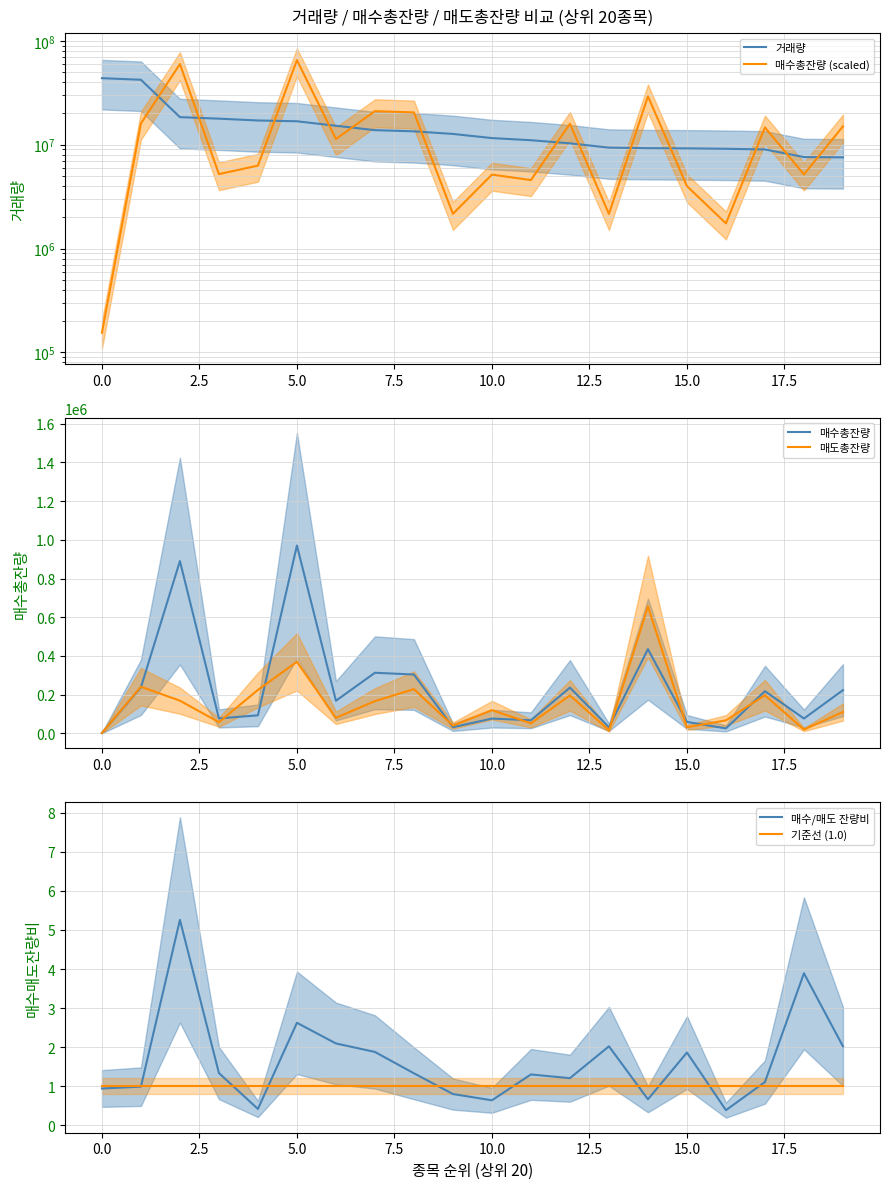

After their last crossing, which series has the higher values: 매수총잔량 or 매도총잔량?

매수총잔량